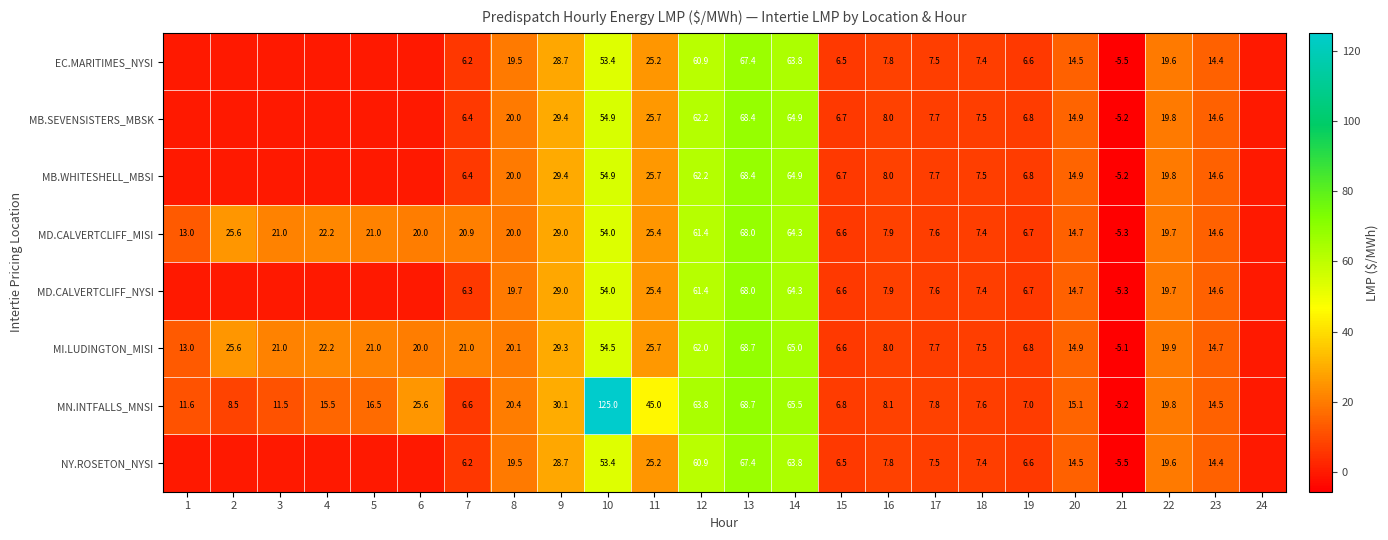

Which label corresponds to the largest value in the chart?

10